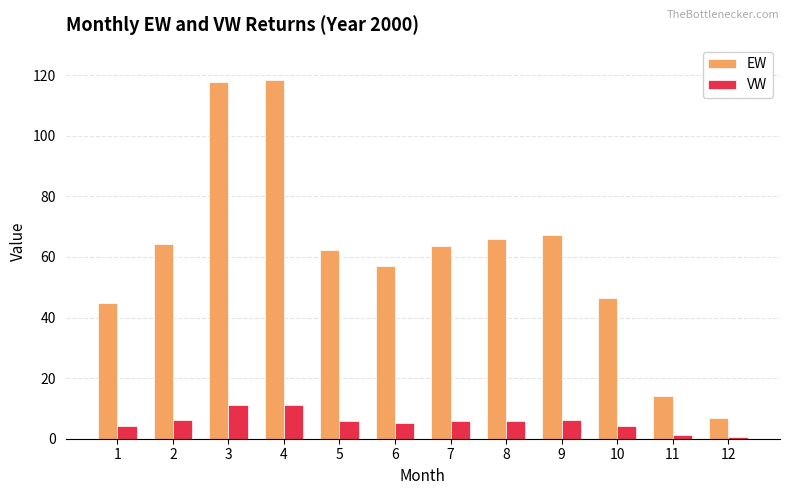

What is the spread (max minus min) of values at 11?

12.9